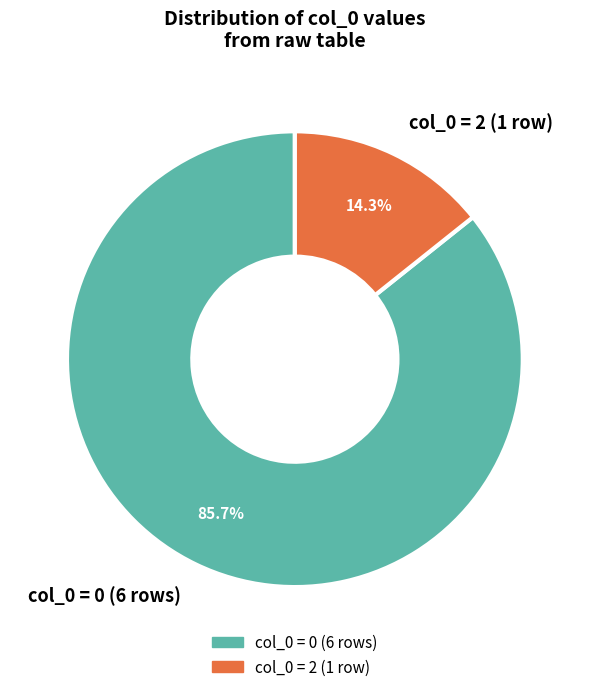

Is the sum of col_0 = 2 (1 row) and col_0 = 0 (6 rows) greater than half?

Yes